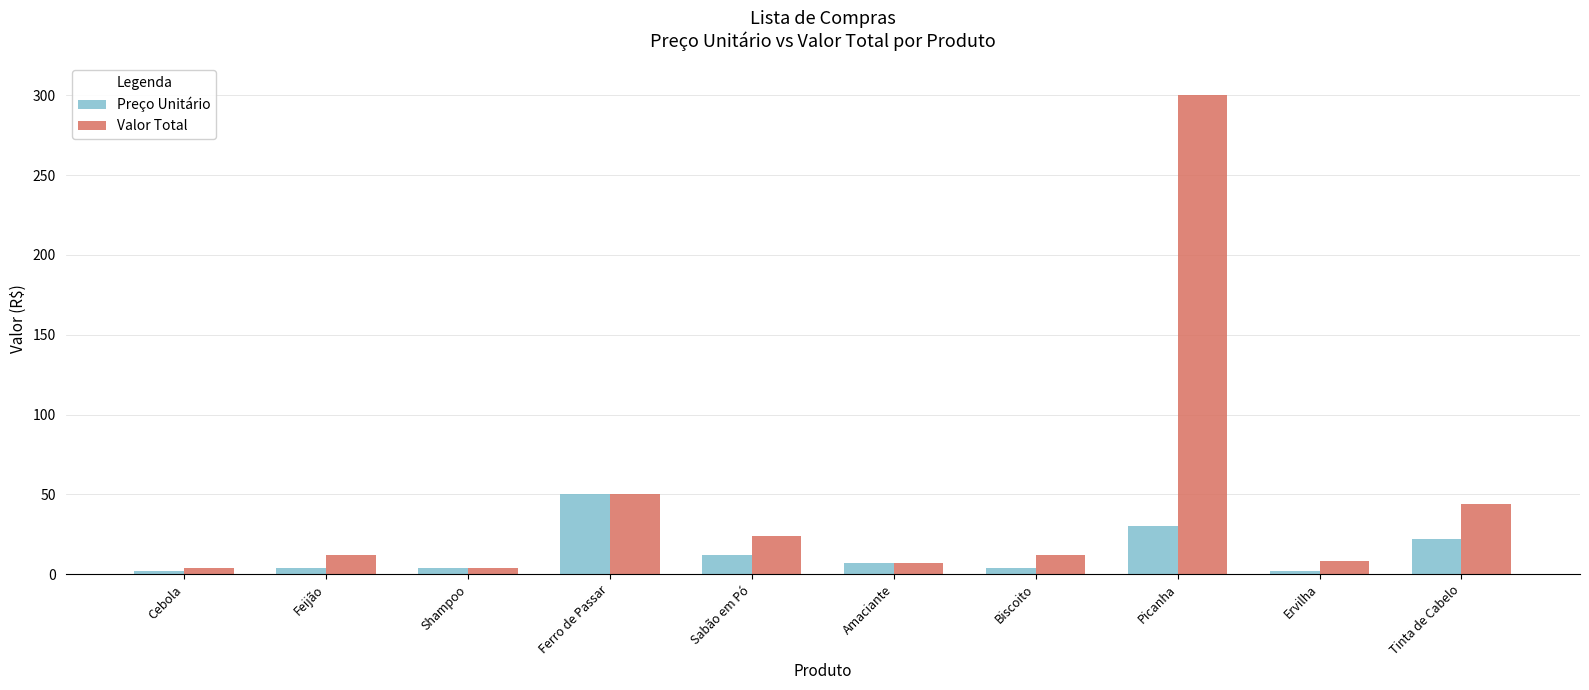

Is the value of Valor Total at Ferro de Passar greater than the value of Preço Unitário at Sabão em Pó?

Yes